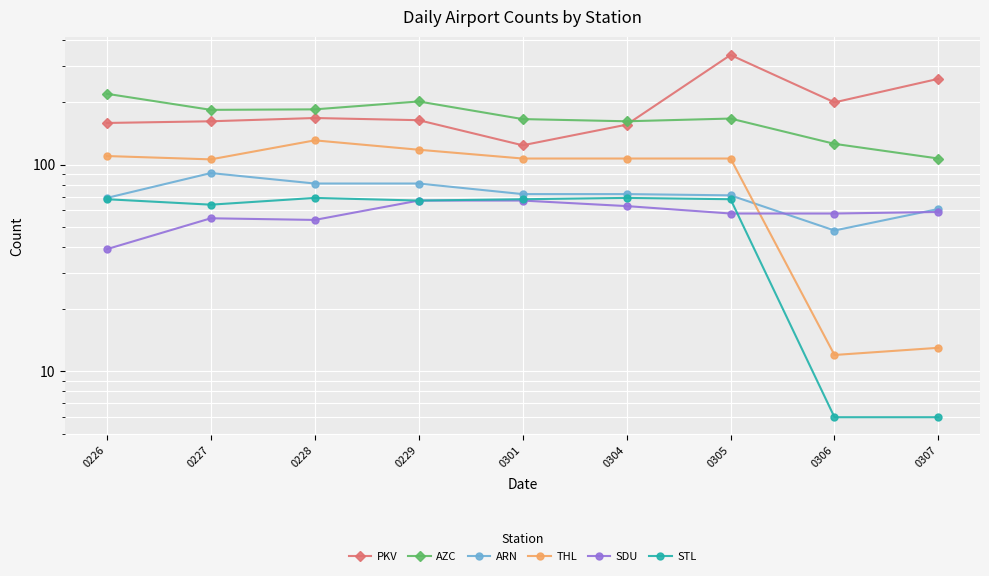

Reading left to right, transcribe all the data shown in this chart.

PKV: 159	162	168	164	124	156	339	200	260
AZC: 220	184	185	202	166	162	167	126	107
ARN: 69	91	81	81	72	72	71	48	61
THL: 110	106	131	118	107	107	107	12	13
SDU: 39	55	54	67	67	63	58	58	59
STL: 68	64	69	67	68	69	68	6	6